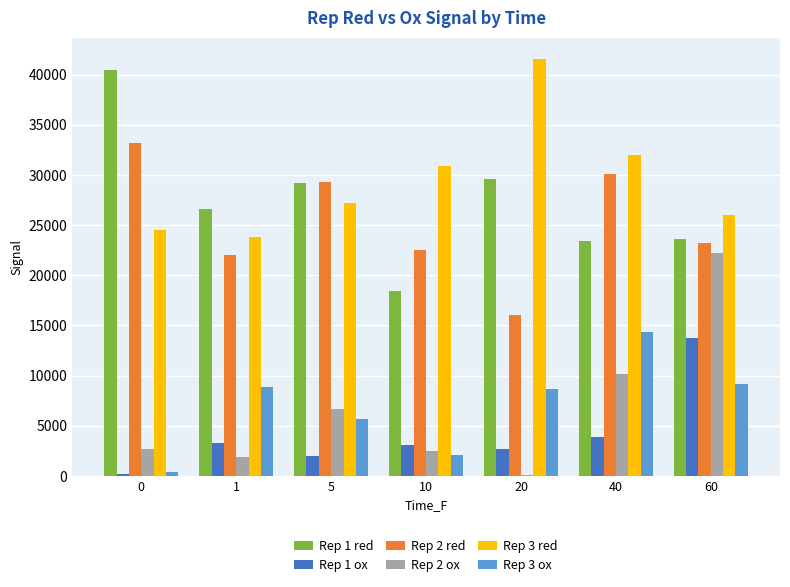

Count the number of categories in the chart.

7